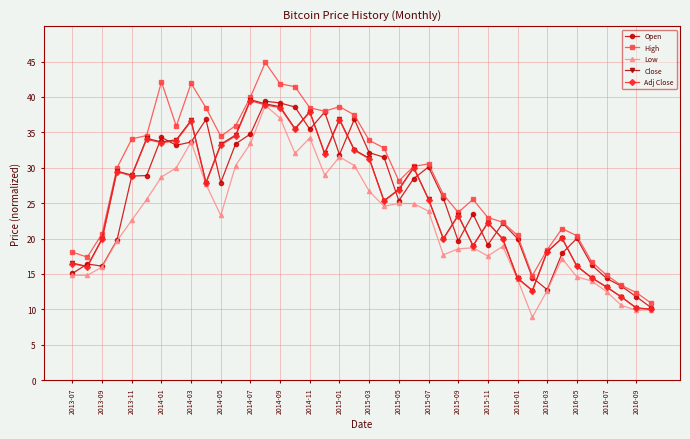

What is the minimum value shown in the chart?

8.9